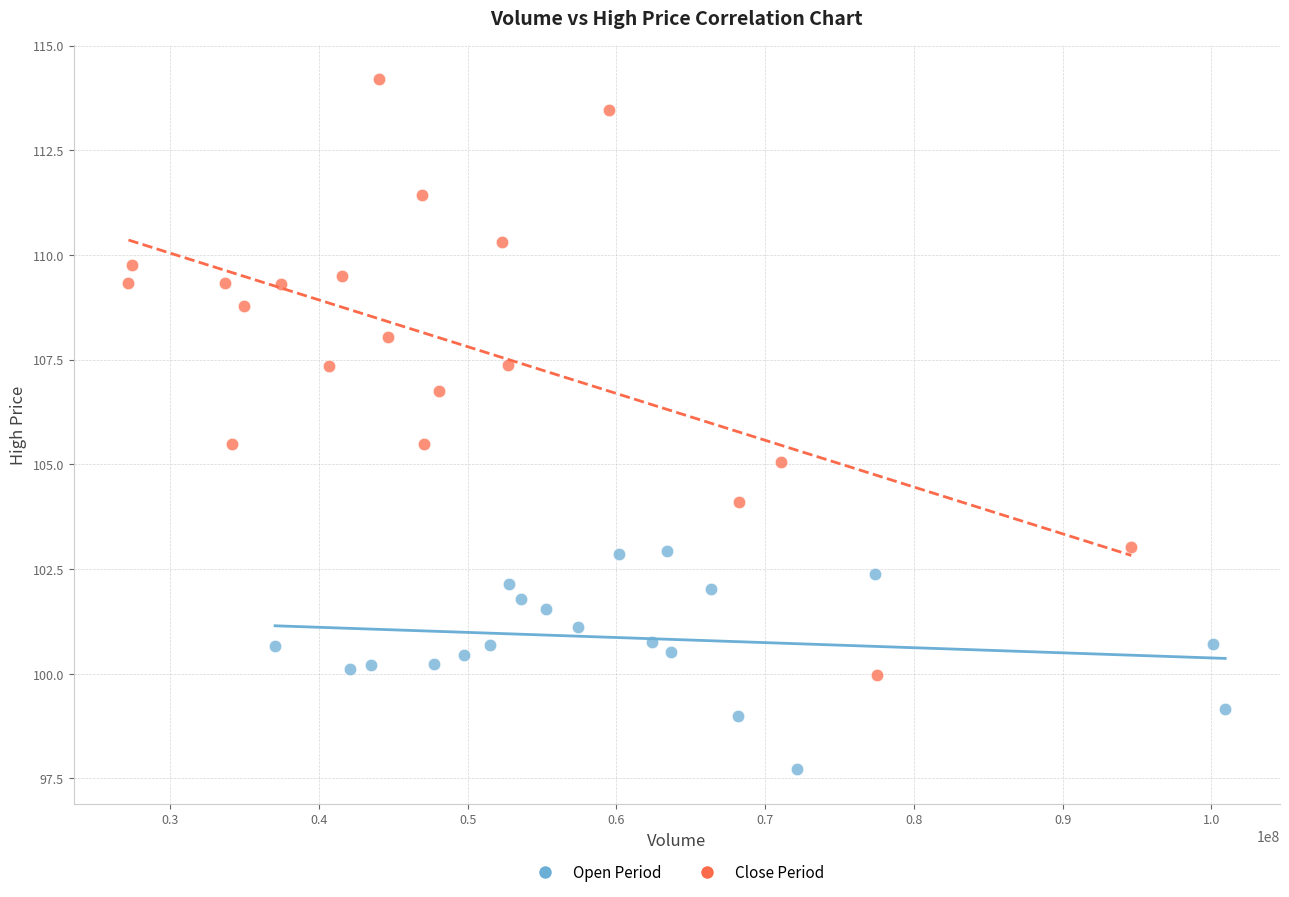

What are all the series names shown in the legend?

Open Period, Close Period